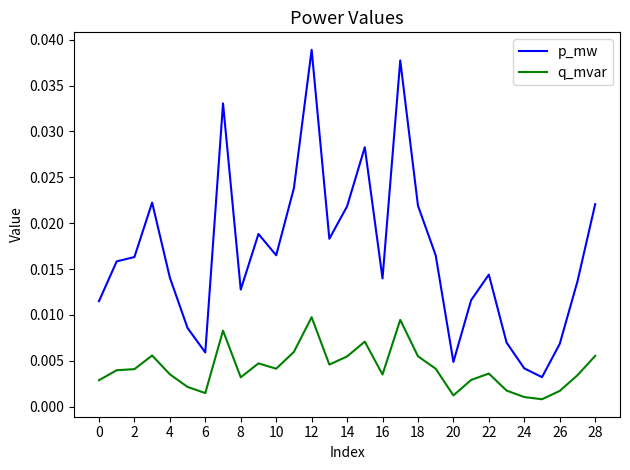

Which series has the widest spread of values?

p_mw